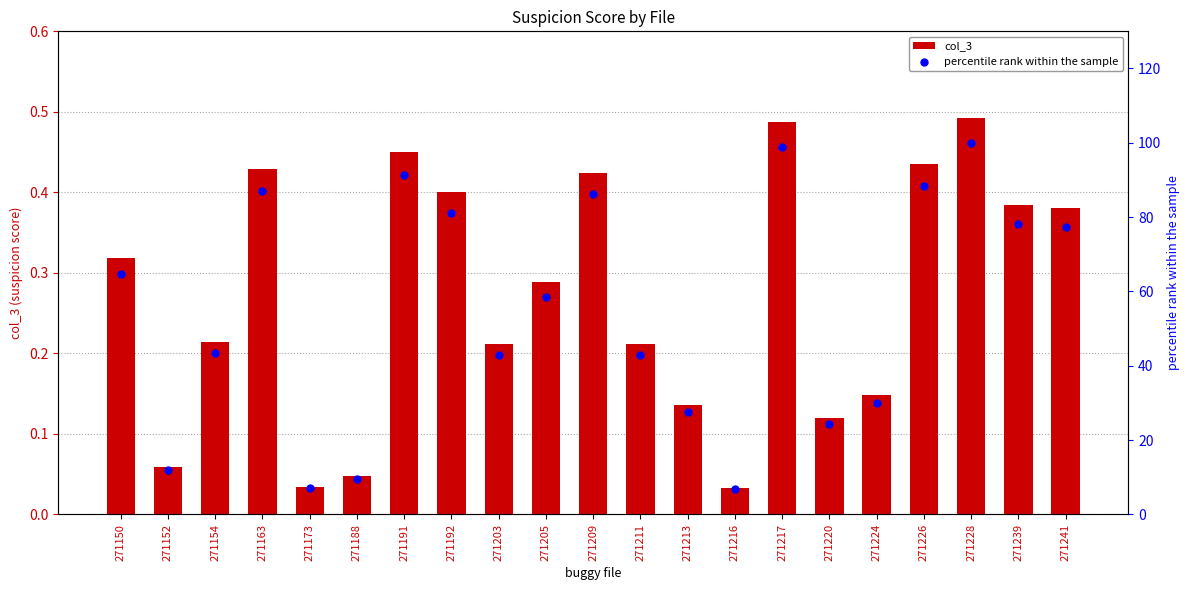

Which series contains the lowest Y value?

col_3